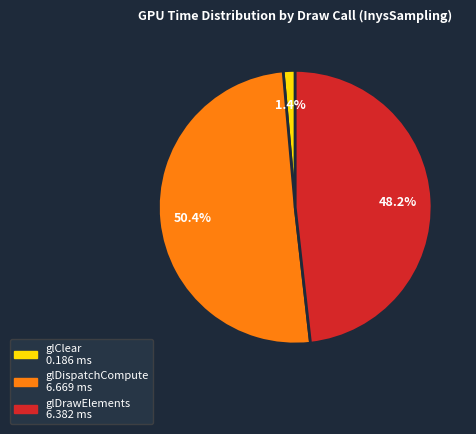

How many slices are in this pie chart?

3